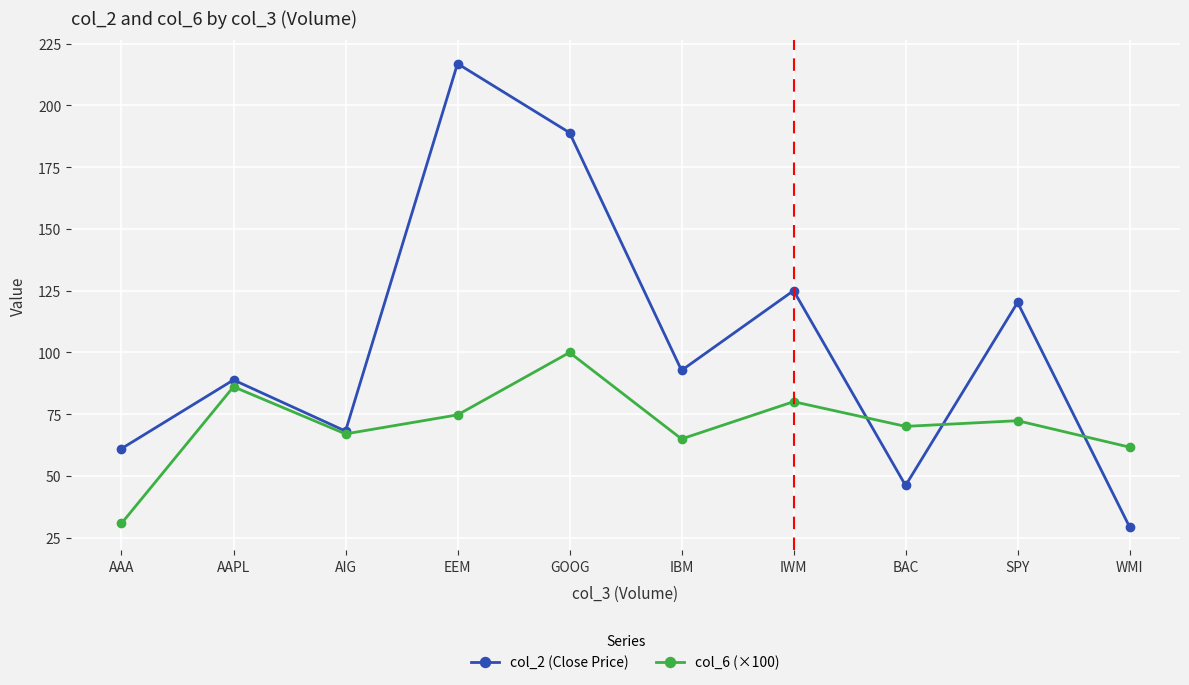

How many lines are shown in the chart?

2